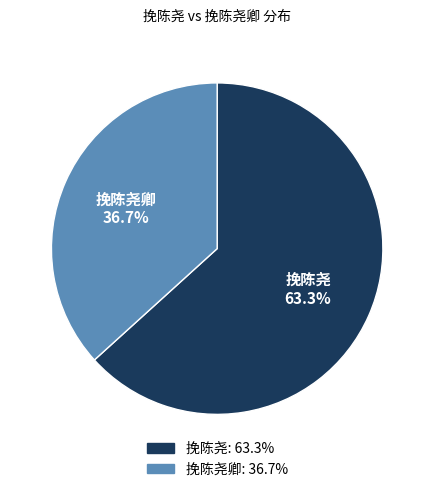

Do 挽陈尧卿 and 挽陈尧 together represent more than half of the pie?

Yes